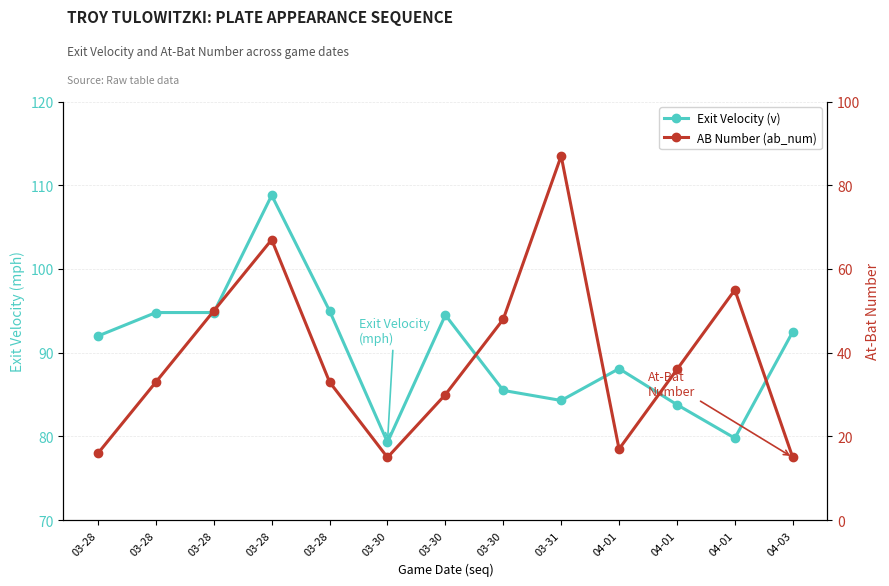

What is the difference between the AB Number (ab_num) values at 03-30 and 04-03?

15.0